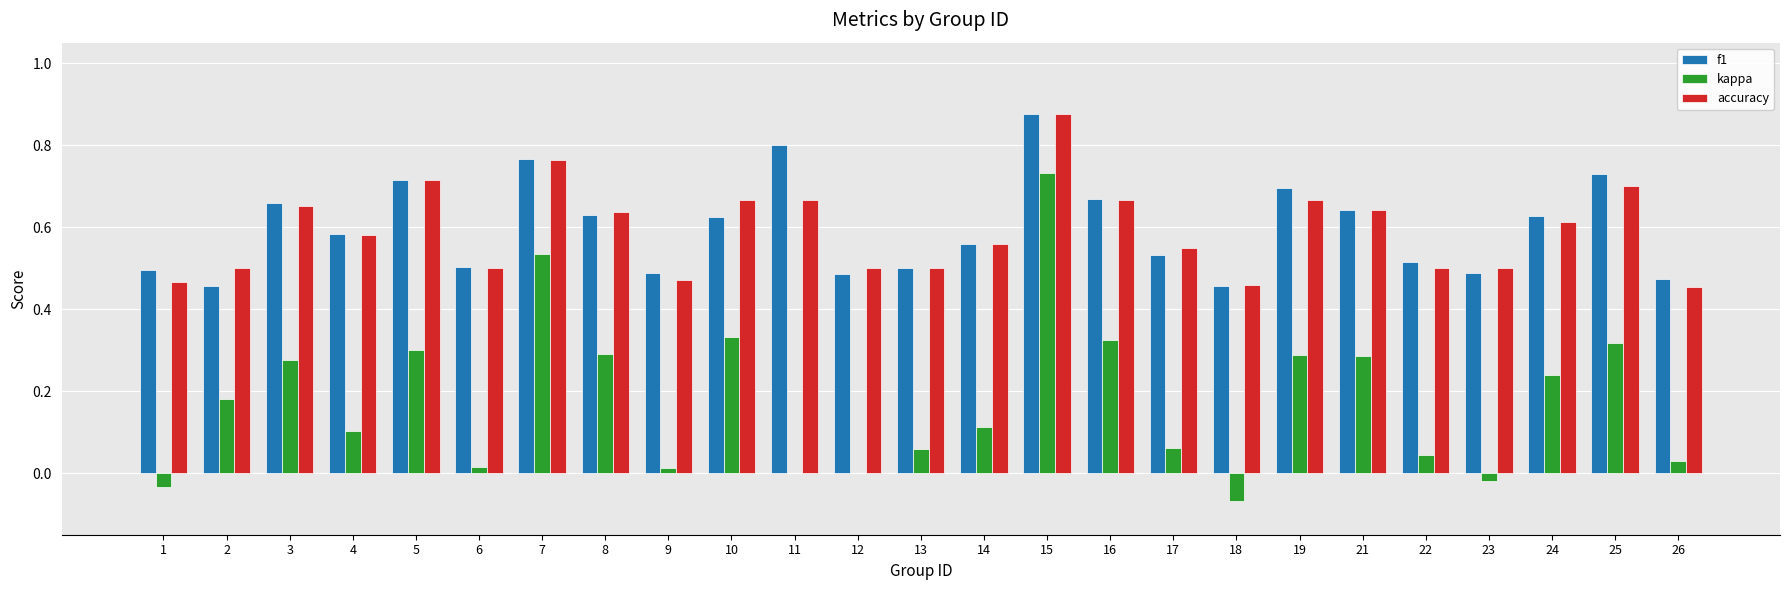

How many accuracy values are between 0 and 1?

25